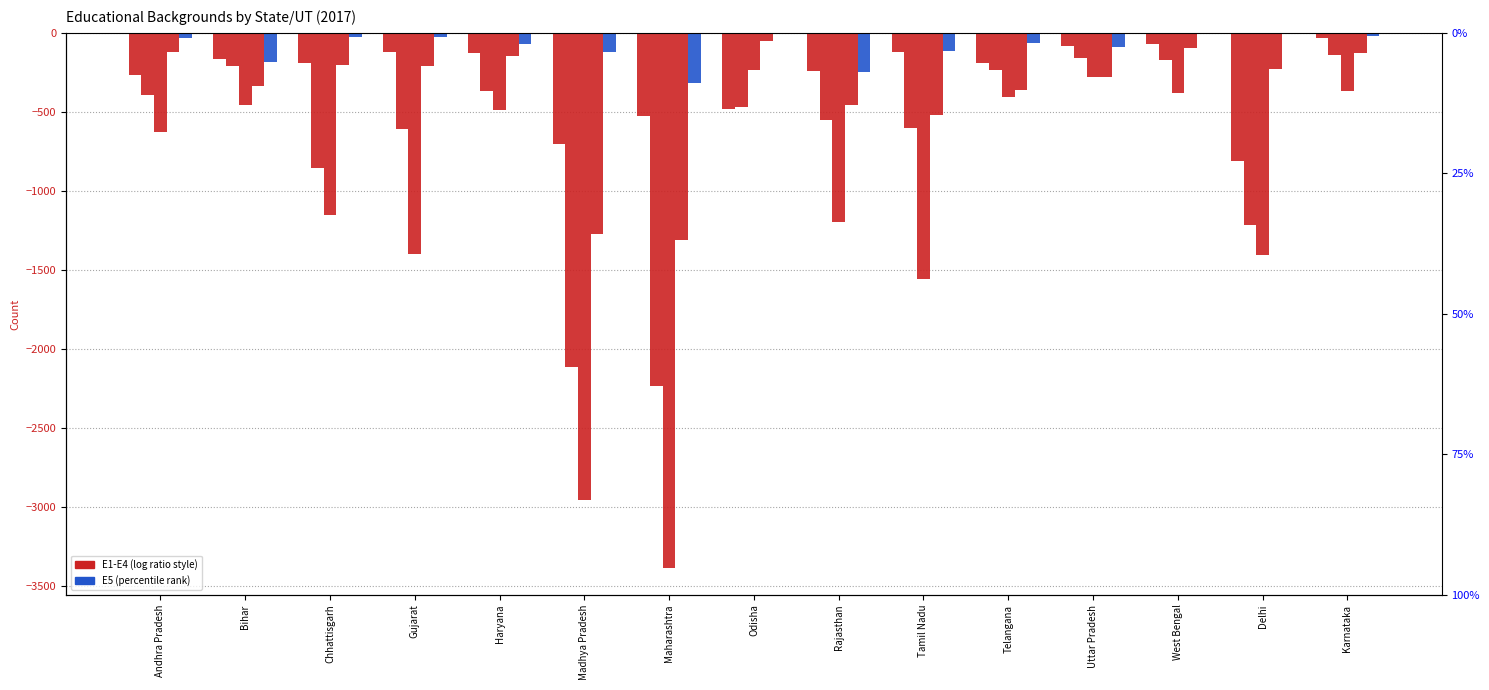

How many distinct data groups are displayed?

5